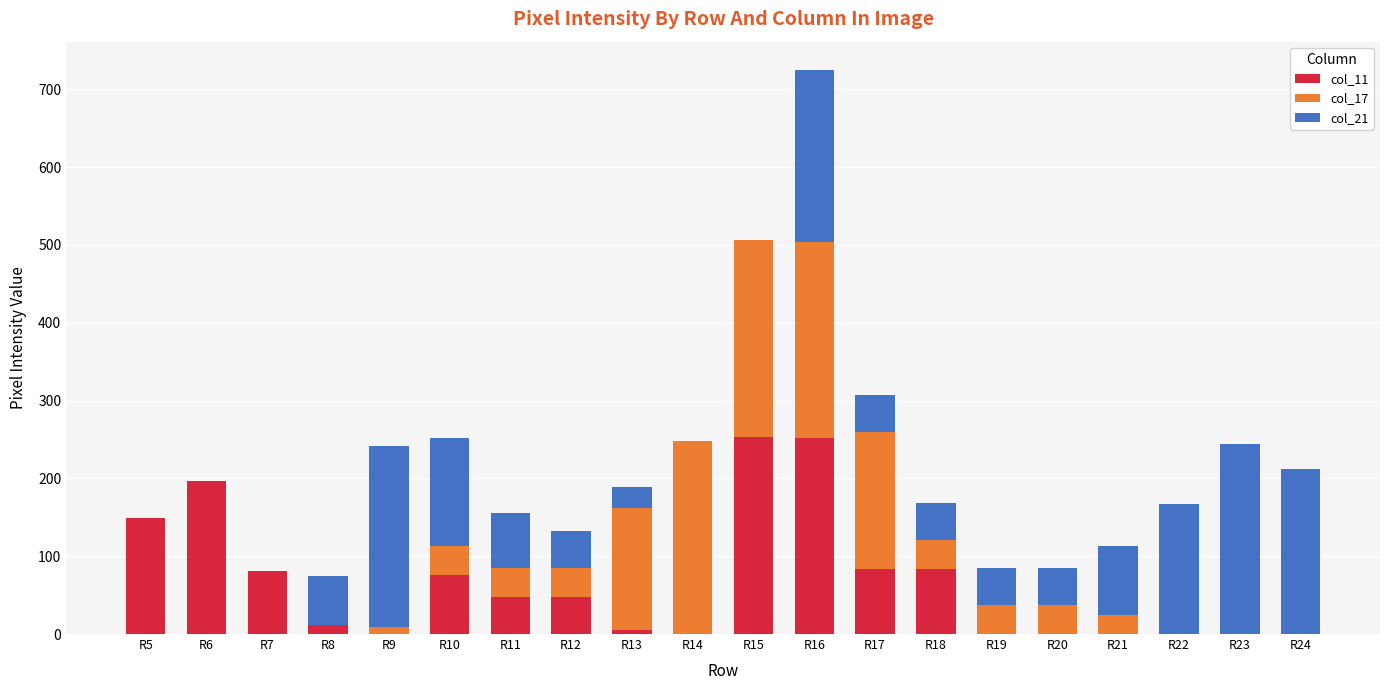

Is it true that col_11 equals 0 at R24?

True